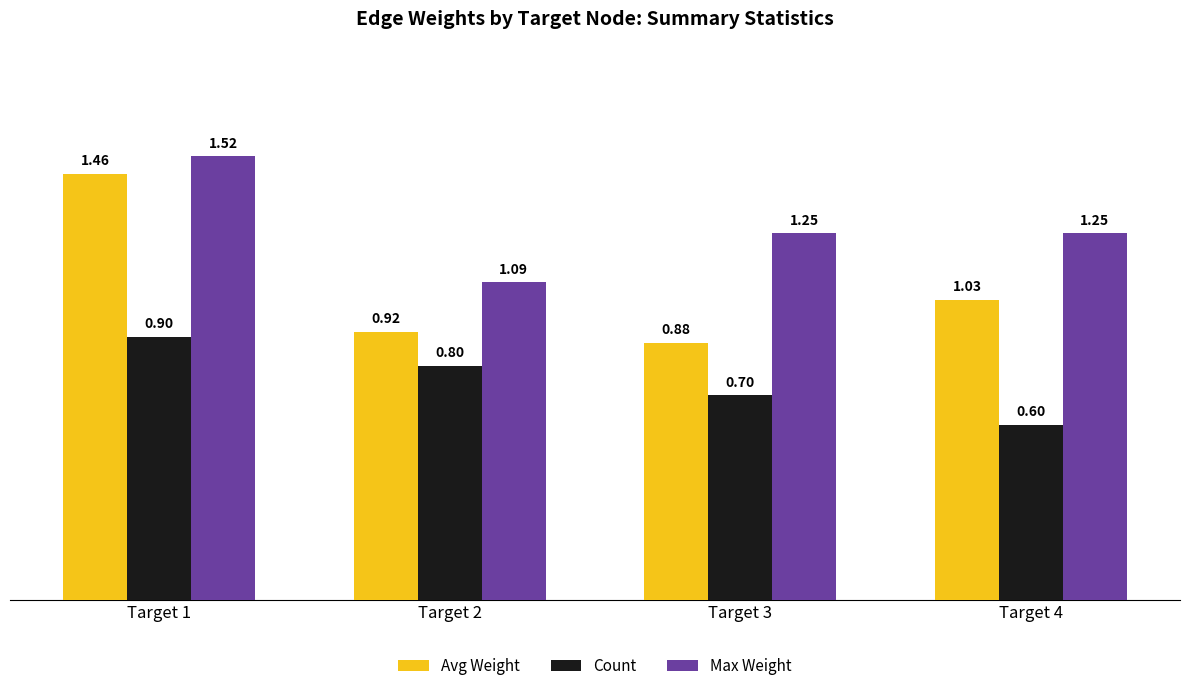

What is the total value across all series at Target 2?

2.8